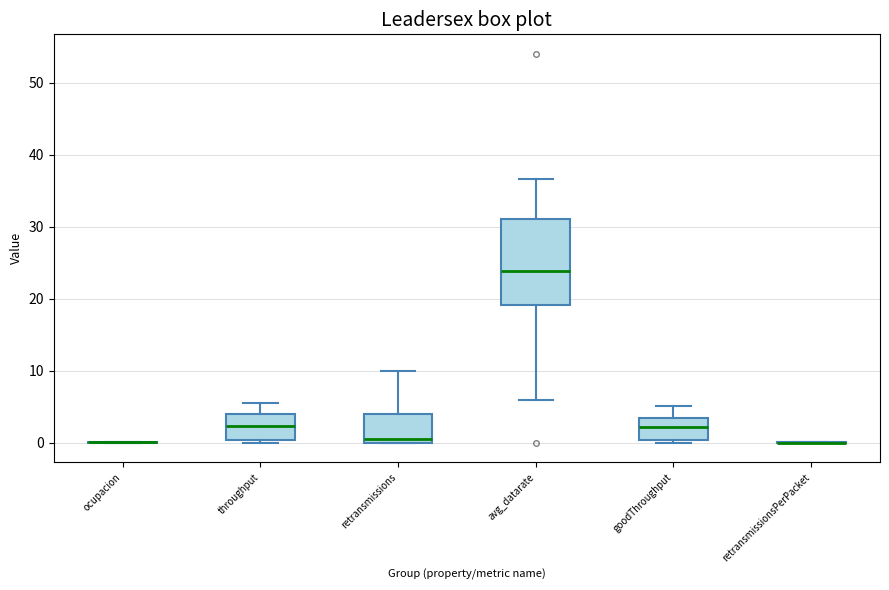

Reading left to right, transcribe this box plot: for each box, give where its median line is, the range the box spans, and where its two whiskers end, as read against the y-axis. The values are not printed on the chart, so give them approximately, as read against the axis.

ocupacion: box collapsed to a line at 0, whiskers 0 to 0
throughput: median 2, box 0 to 4, whiskers 0 (just below the box's lower edge) to 6
retransmissions: median 1, box 0 to 4, whiskers 0 to 10
avg_datarate: median 24, box 19 to 31, whiskers 6 to 37
goodThroughput: median 2, box 0 to 4, whiskers 0 (just below the box's lower edge) to 5
retransmissionsPerPacket: box collapsed to a line at 0, whiskers 0 to 0